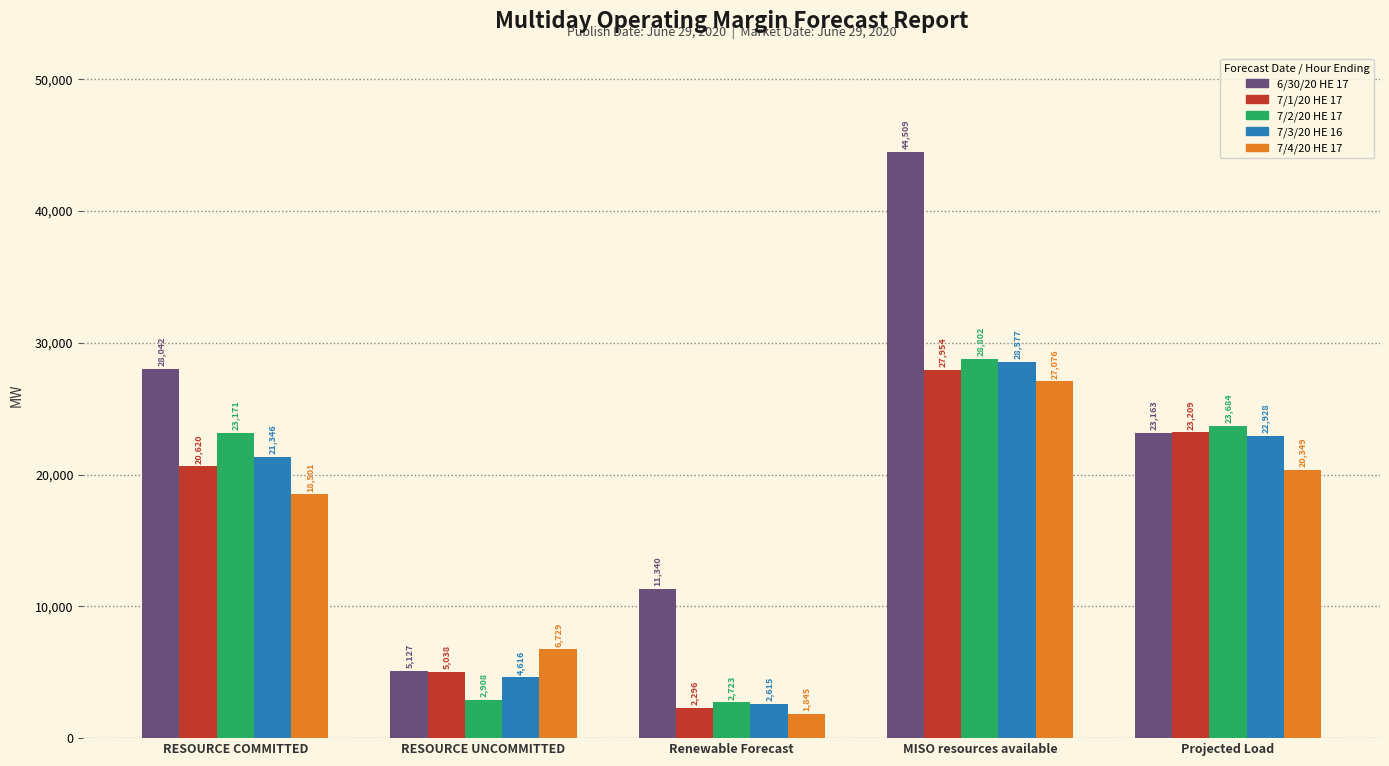

How many distinct data groups are displayed?

5